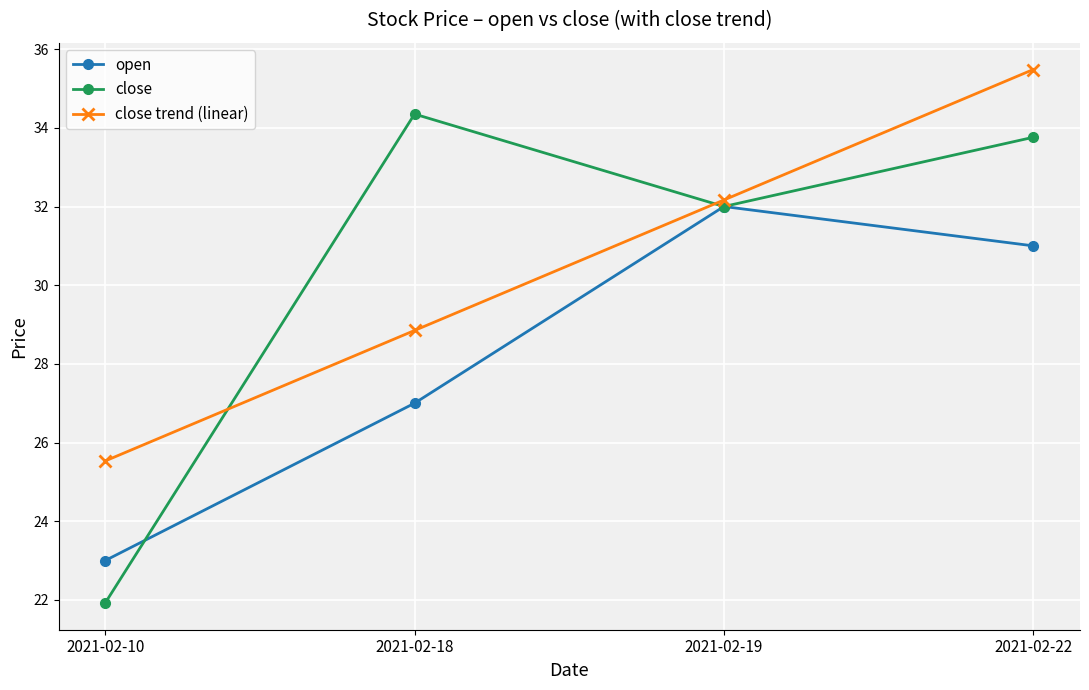

Which series has the widest spread of values?

close